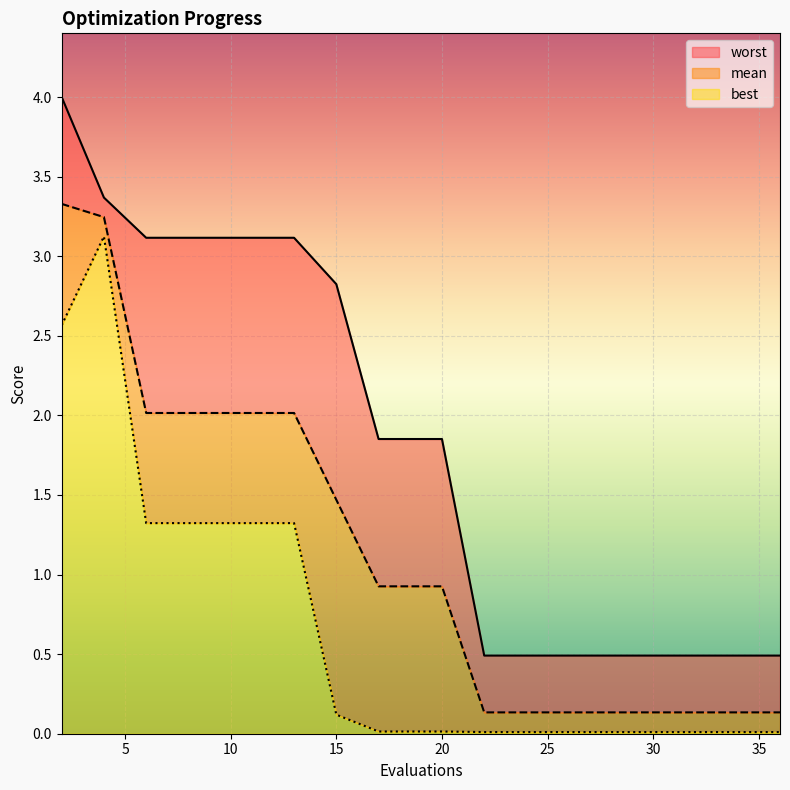

Which category has the lowest value in the mean series?

22